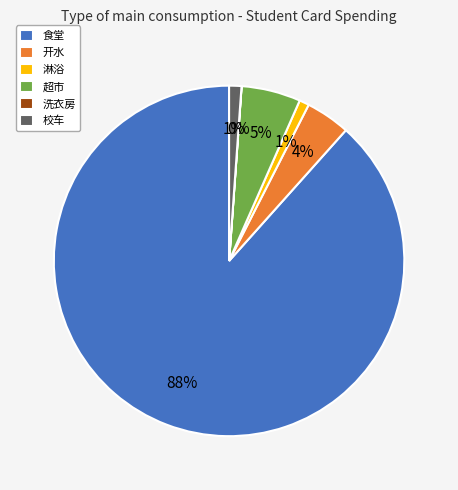

Is the sum of 开水 and 淋浴 greater than half?

No